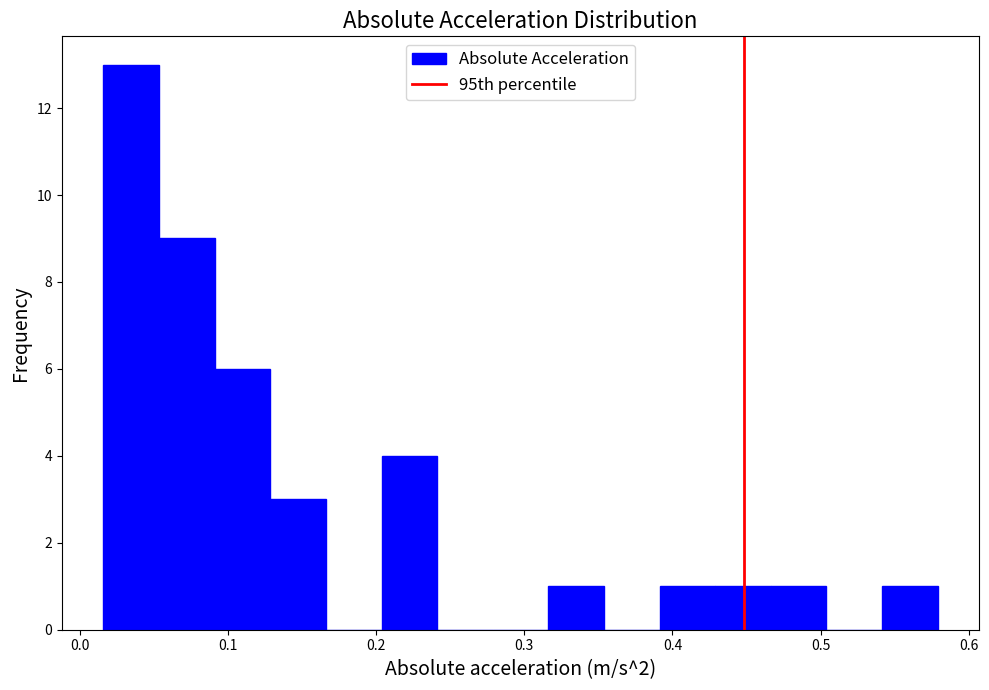

Around what value on the x-axis is the tallest bar? Give the approximate position of its centre, as read against the axis.

0.03